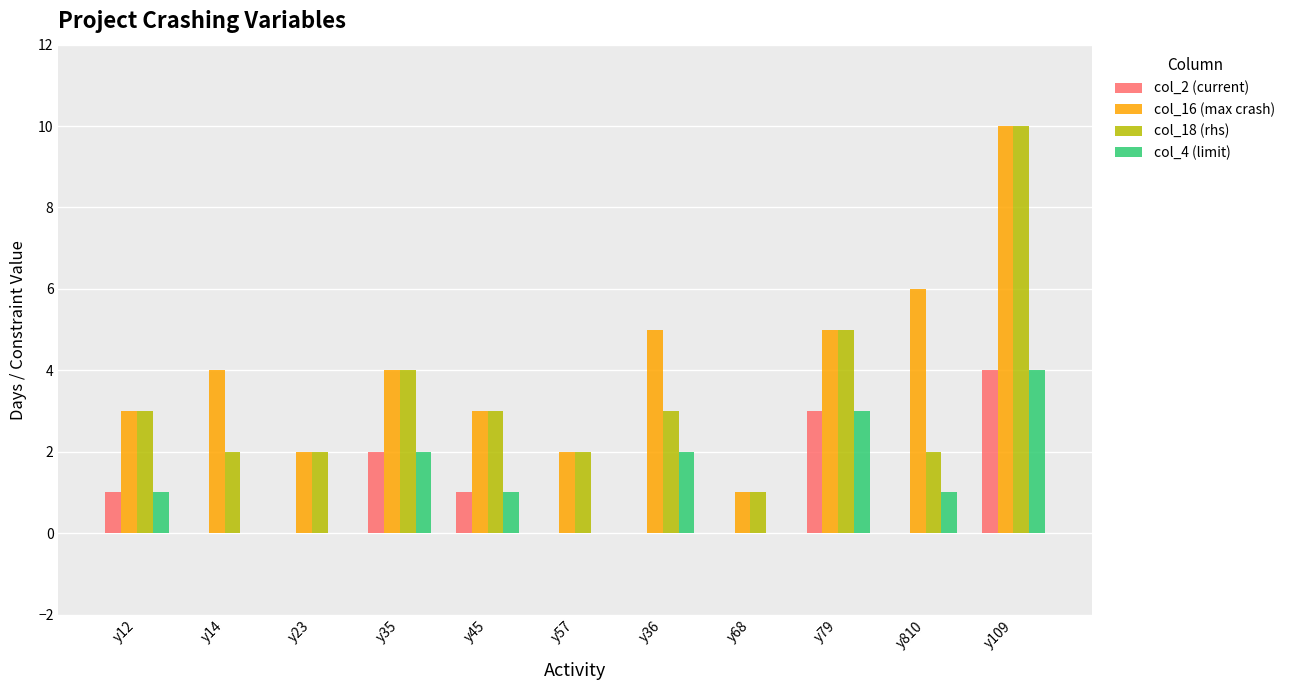

The value of col_2 (current) at y23 is 0. True or false?

True